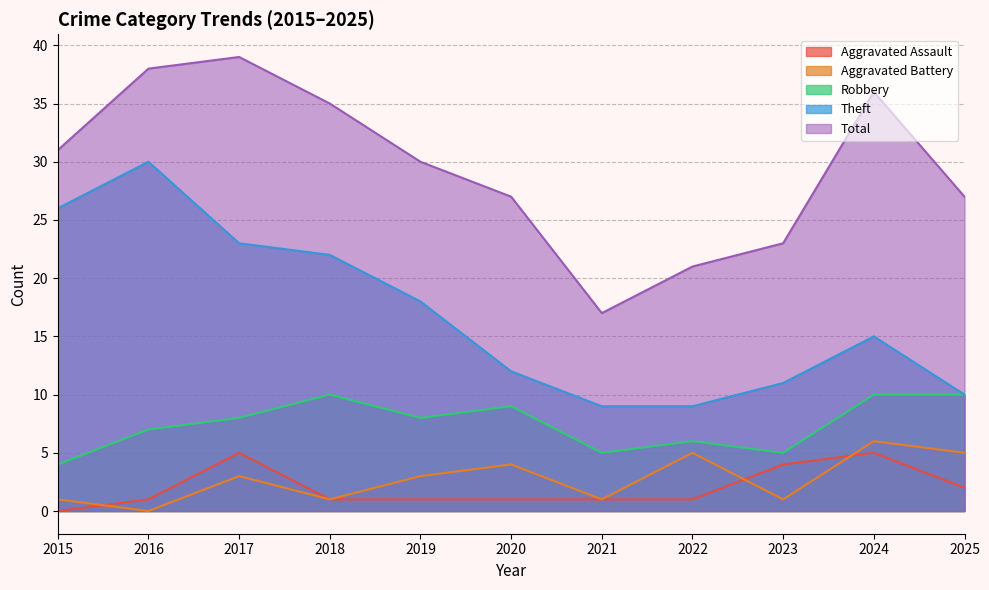

Is the value of Aggravated Assault at 2017 greater than the value of Total at 2016?

No